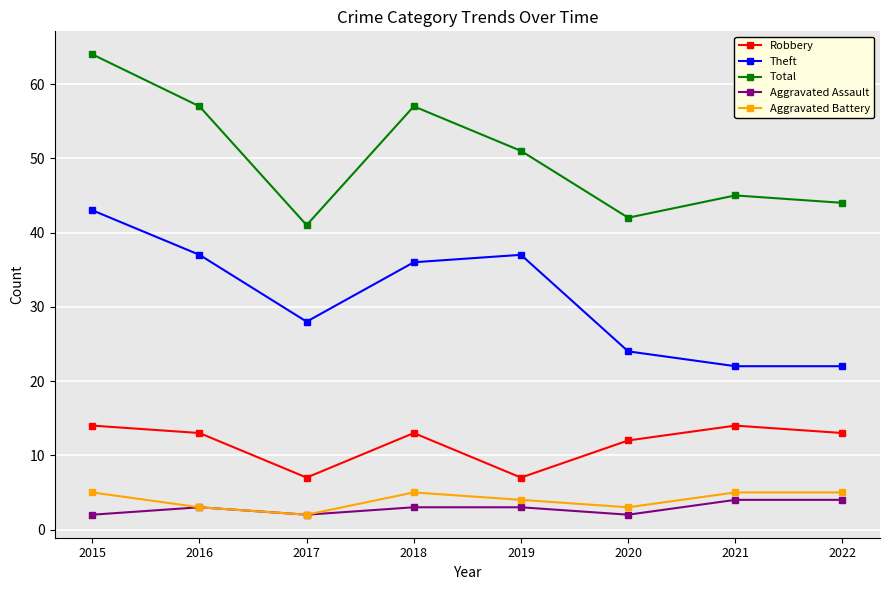

The Theft series shows 43 at 2015. True or false?

True